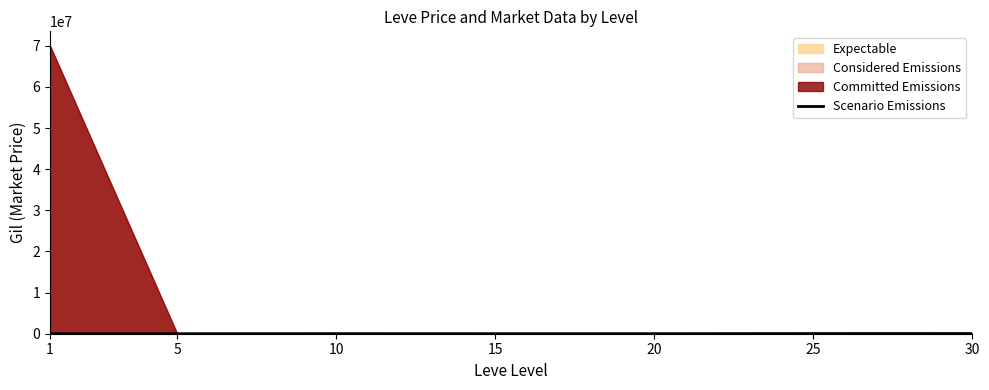

Where is the data nearest to the value 24878?

10